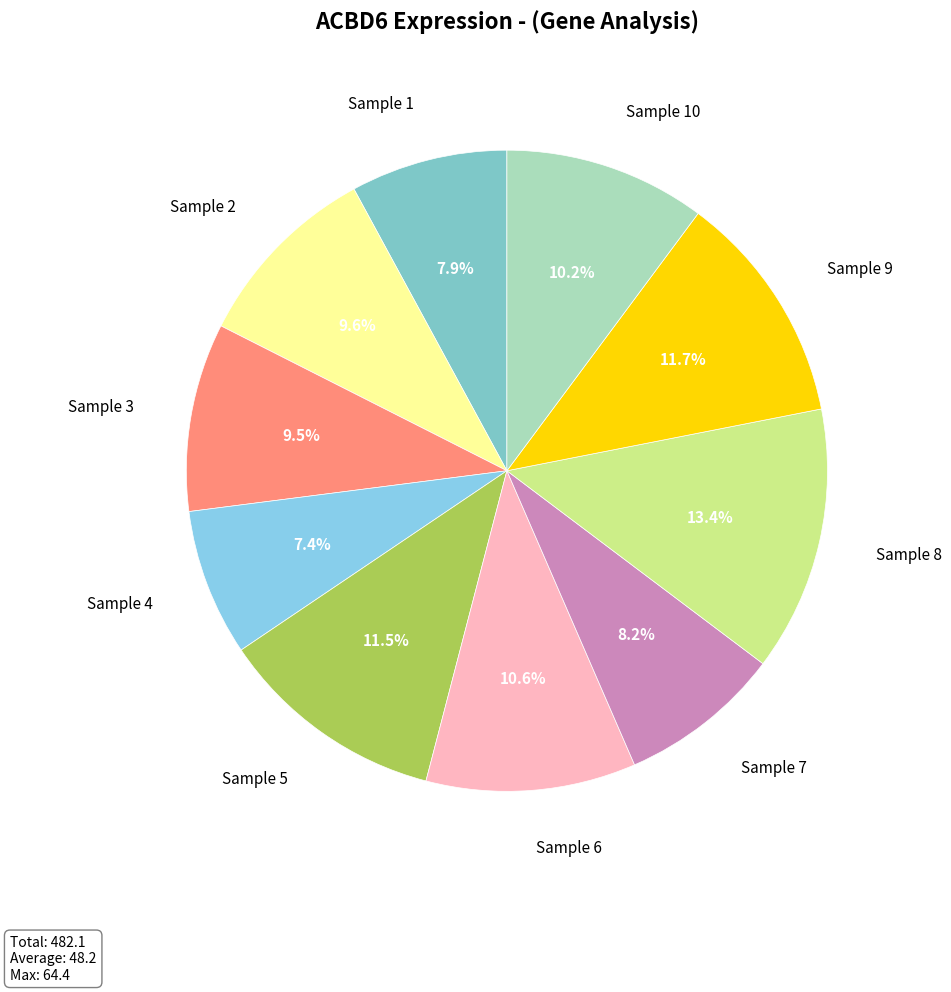

What is the total percentage of Sample 2 and Sample 6?

20.2%